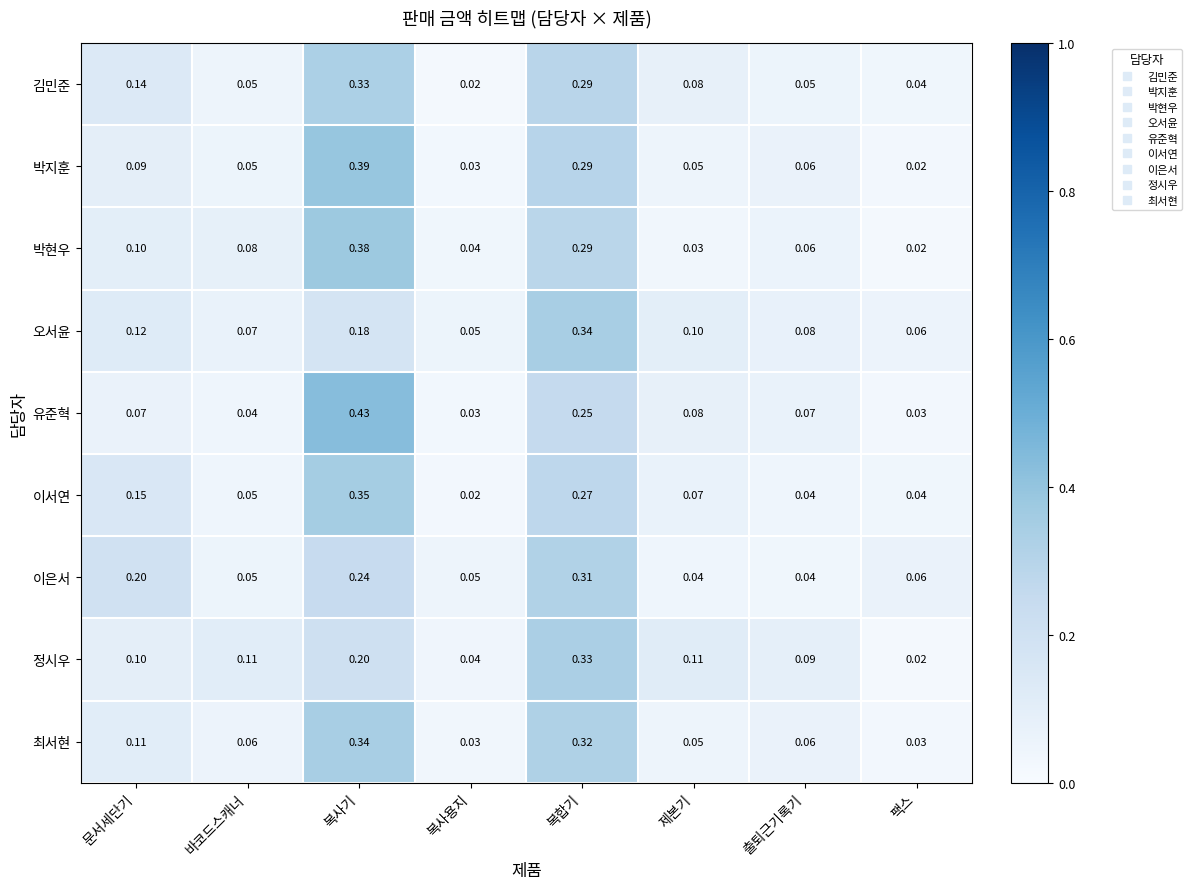

At which category is the sum across all series the highest?

복사기